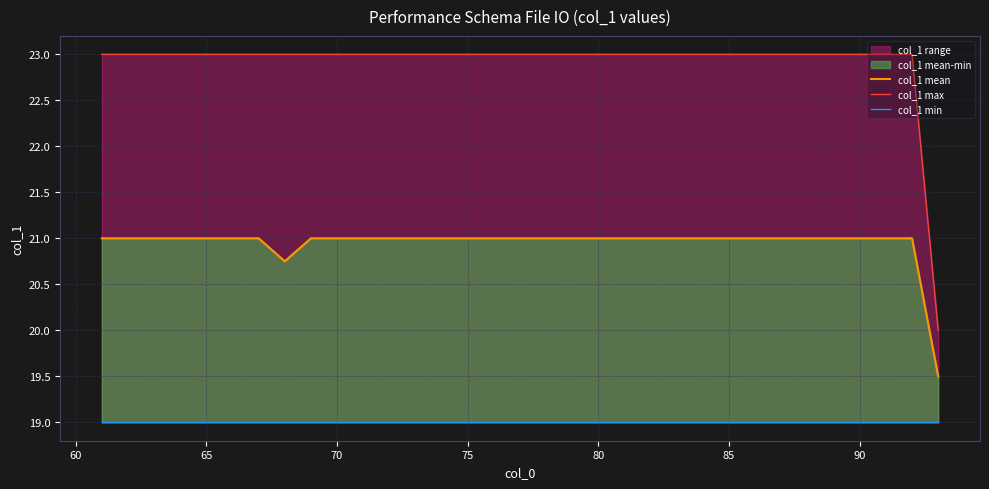

What is the minimum value for col_1 mean?

19.5